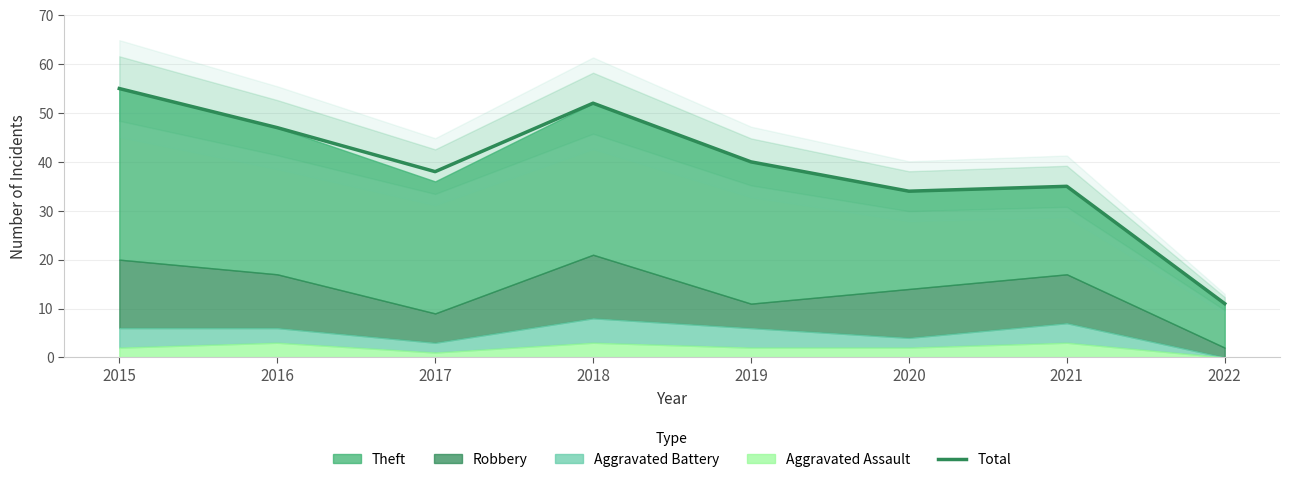

What is the maximum value shown in the chart?

55